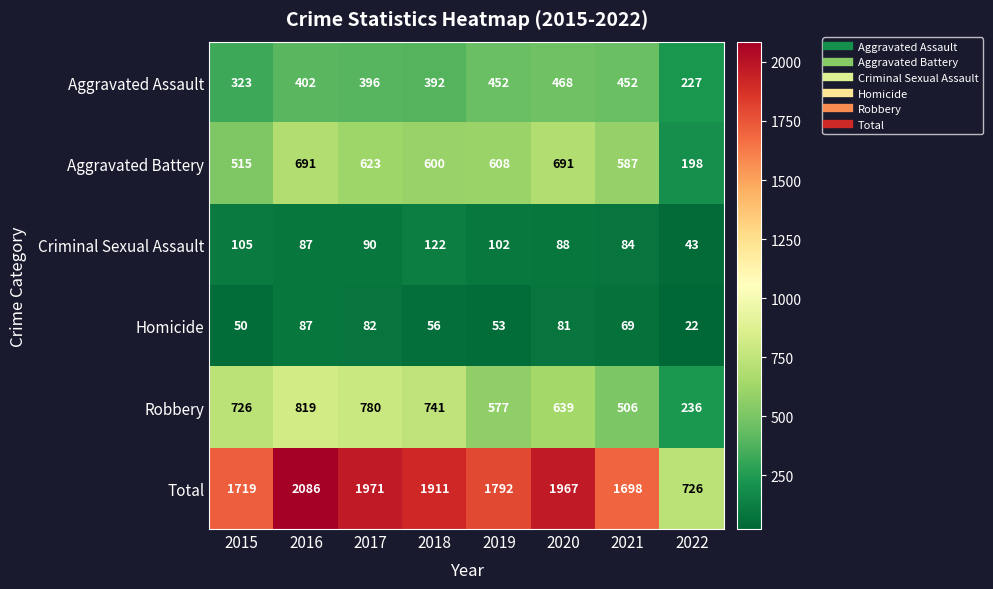

Which category has the lowest value across all series?

2022